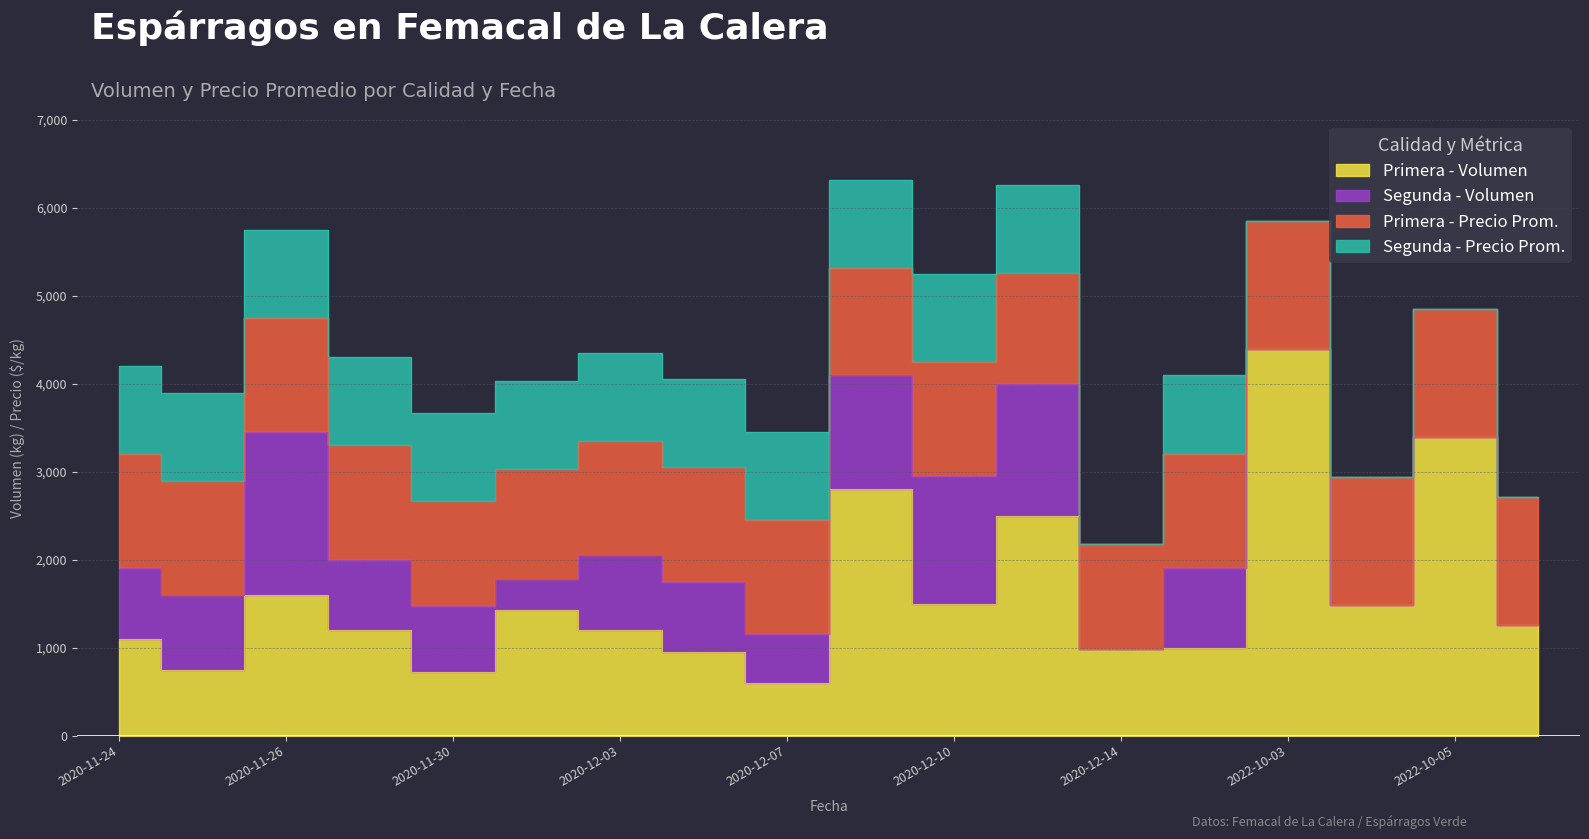

Count the number of categories in the chart.

18